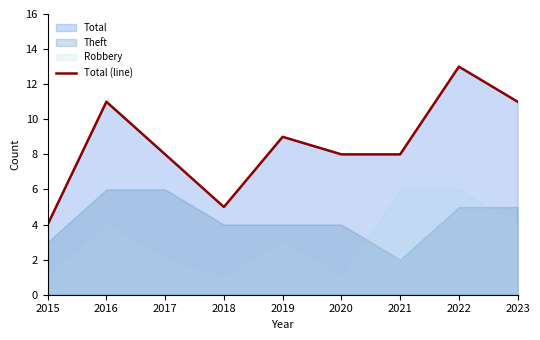

What is the sum of all values?

77